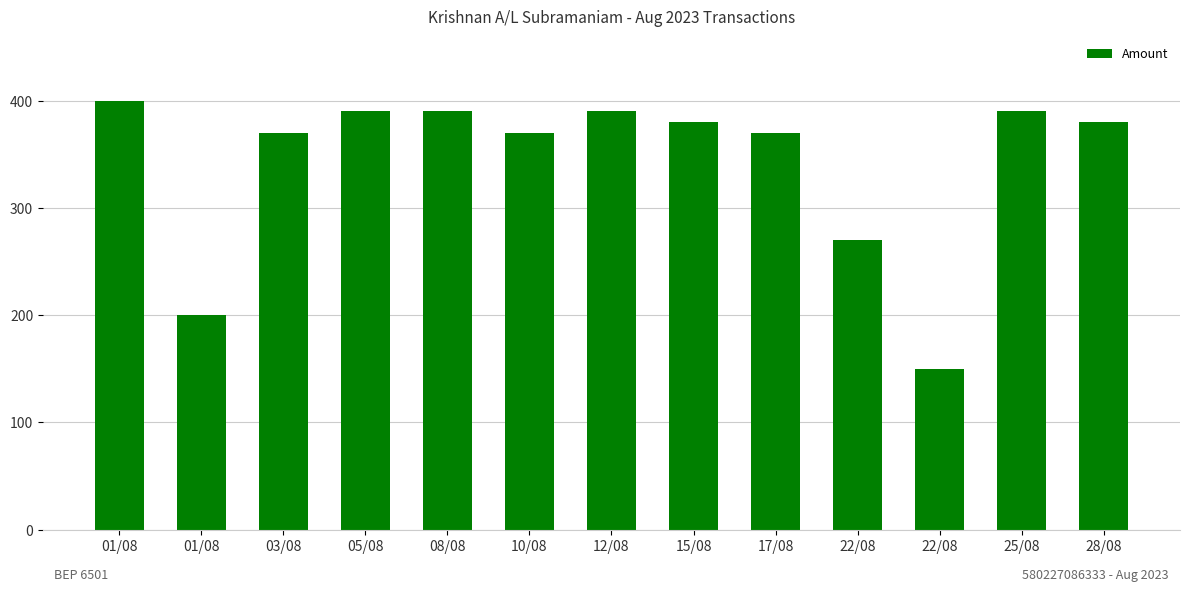

Reading left to right, extract all data points from this chart.

01/08=400	01/08=200	03/08=370	05/08=390	08/08=390	10/08=370	12/08=390	15/08=380	17/08=370	22/08=270	22/08=150	25/08=390	28/08=380